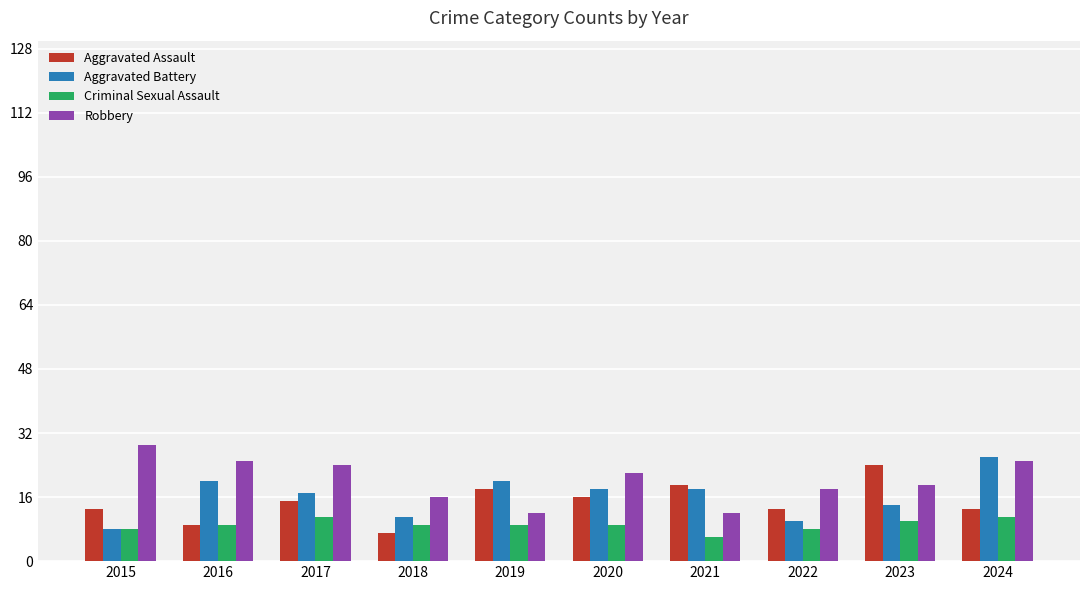

What is the total value across all series at 2024?

75